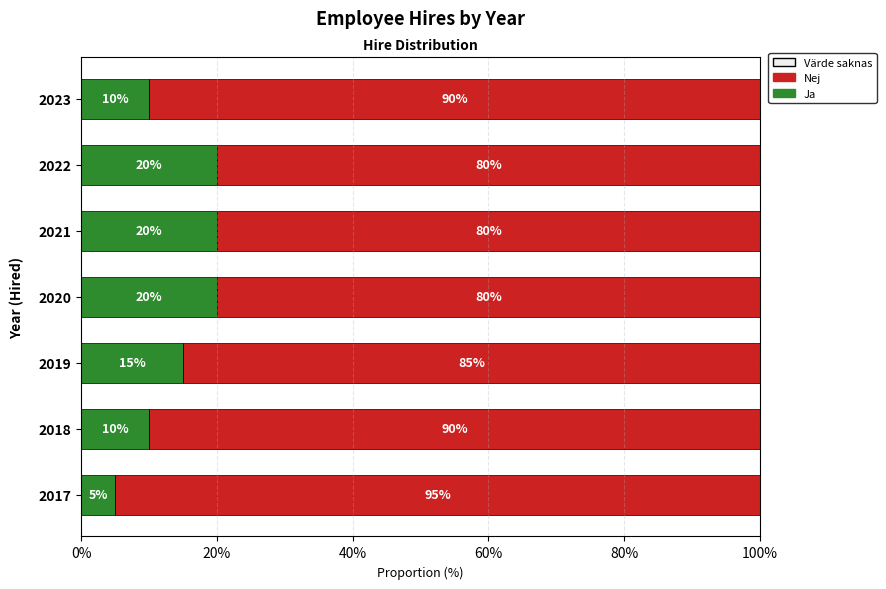

Which category has the lowest value in the Ja series?

2017